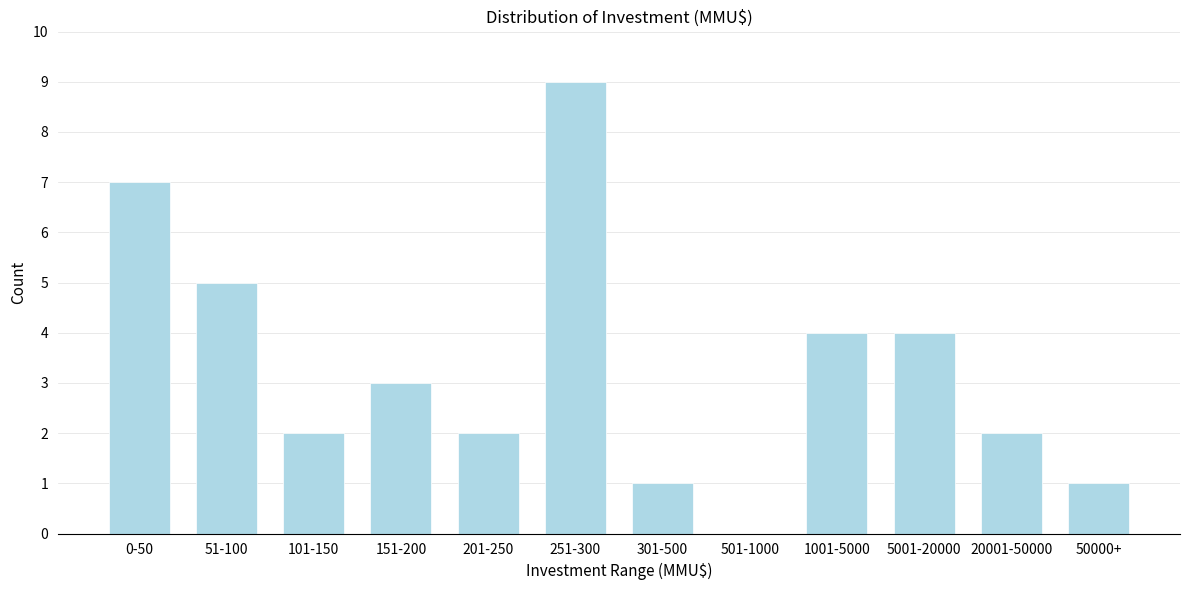

Reading right to left, list all the values displayed in this chart.

50000+=1	20001-50000=2	5001-20000=4	1001-5000=4	501-1000=0	301-500=1	251-300=9	201-250=2	151-200=3	101-150=2	51-100=5	0-50=7